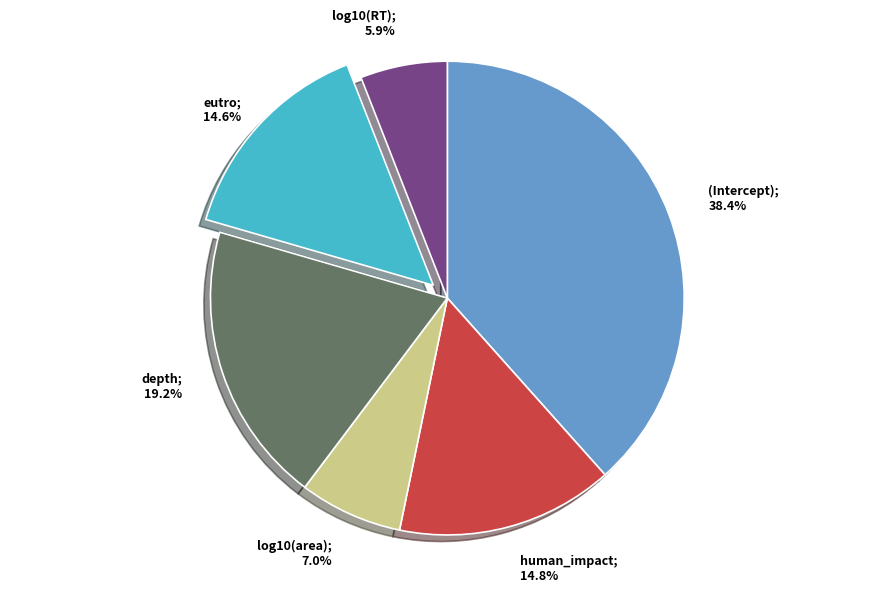

Count the number of slices in the pie.

6